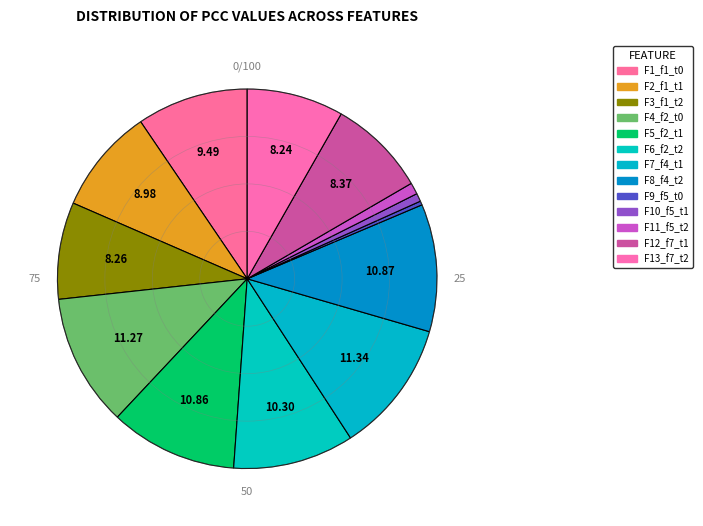

How many segments does this pie chart have?

13